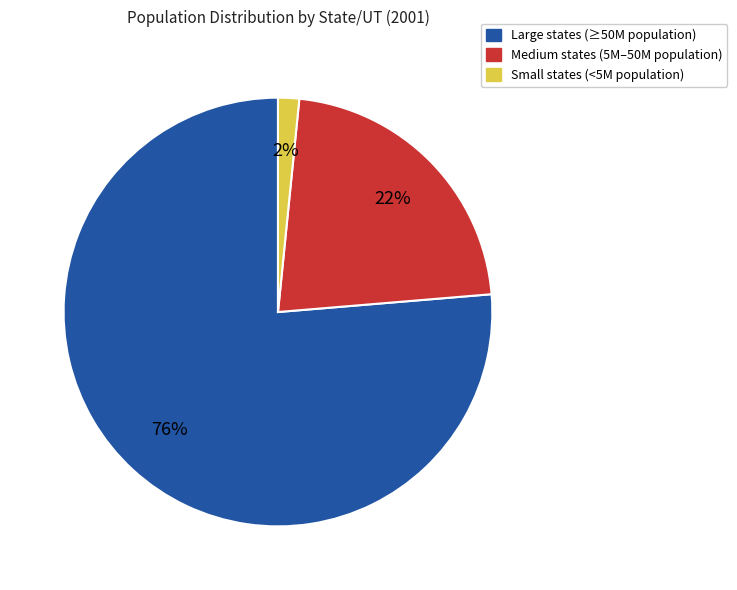

To the nearest percent, what is the average slice percentage?

33%